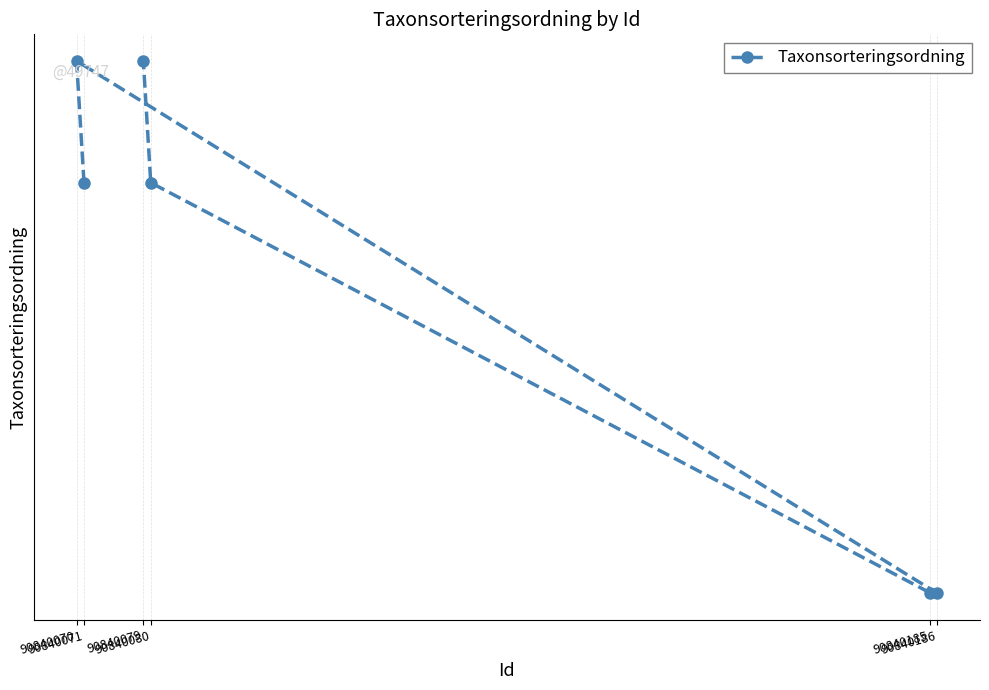

Which label corresponds to the largest value in the chart?

90840070